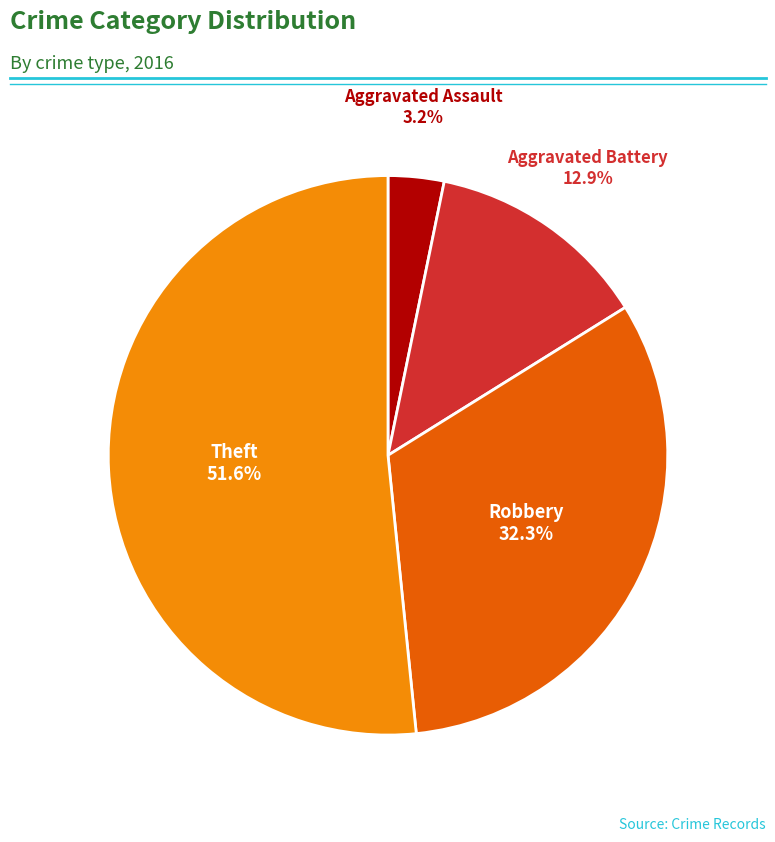

Does any single category account for the majority?

Yes